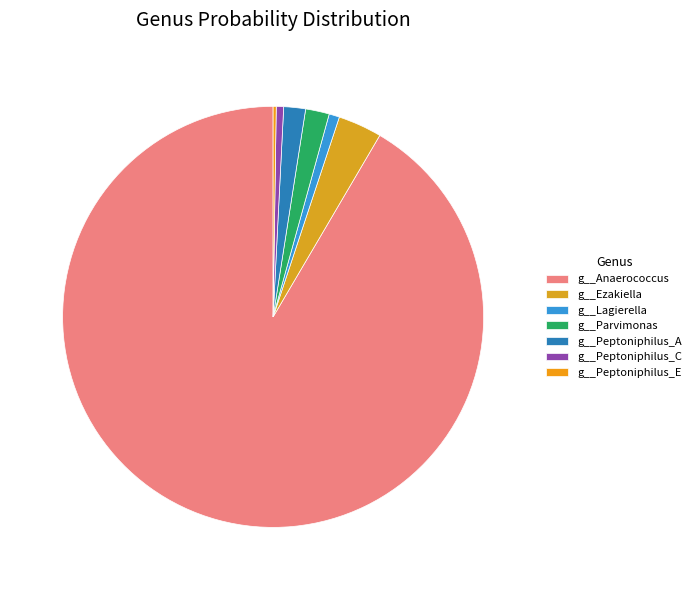

What percentage is the g__Peptoniphilus_A slice, to the nearest percent?

2%